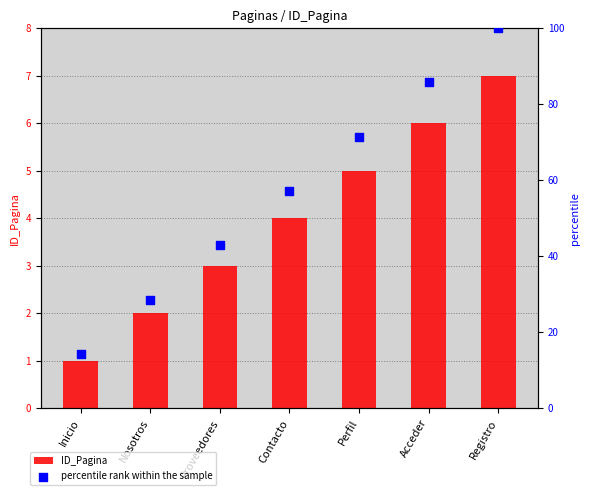

What are all the series names shown in the legend?

ID_Pagina, percentile rank within the sample